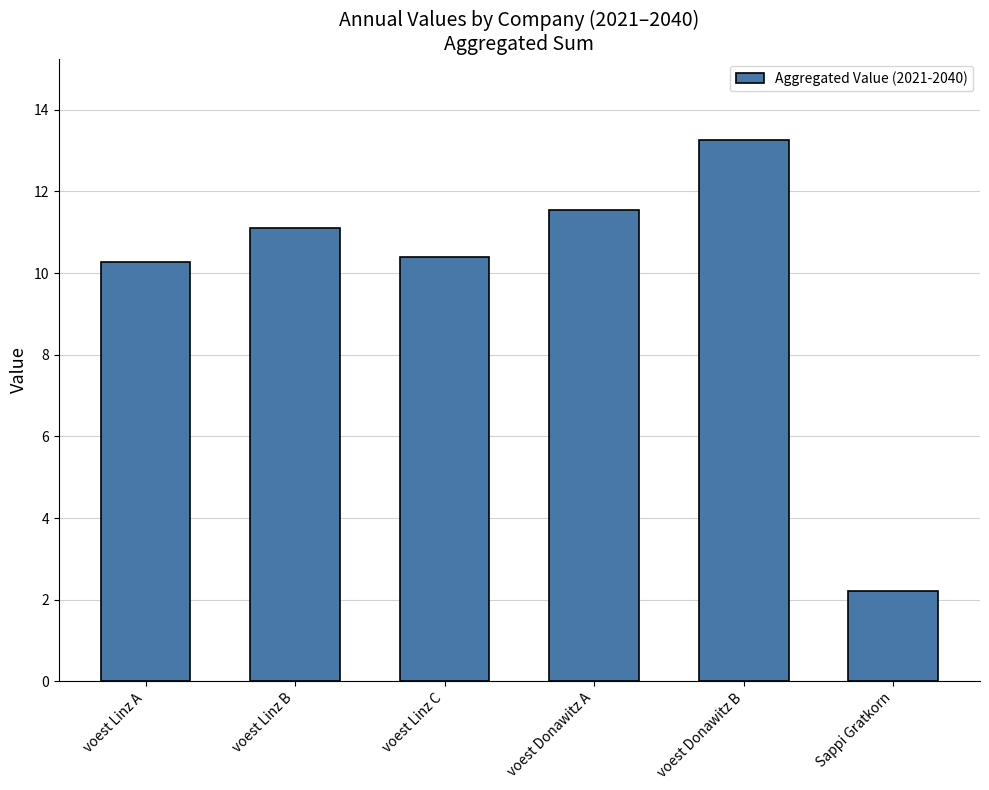

What is the sum of the values at voest Linz C and voest Donawitz A?

21.9